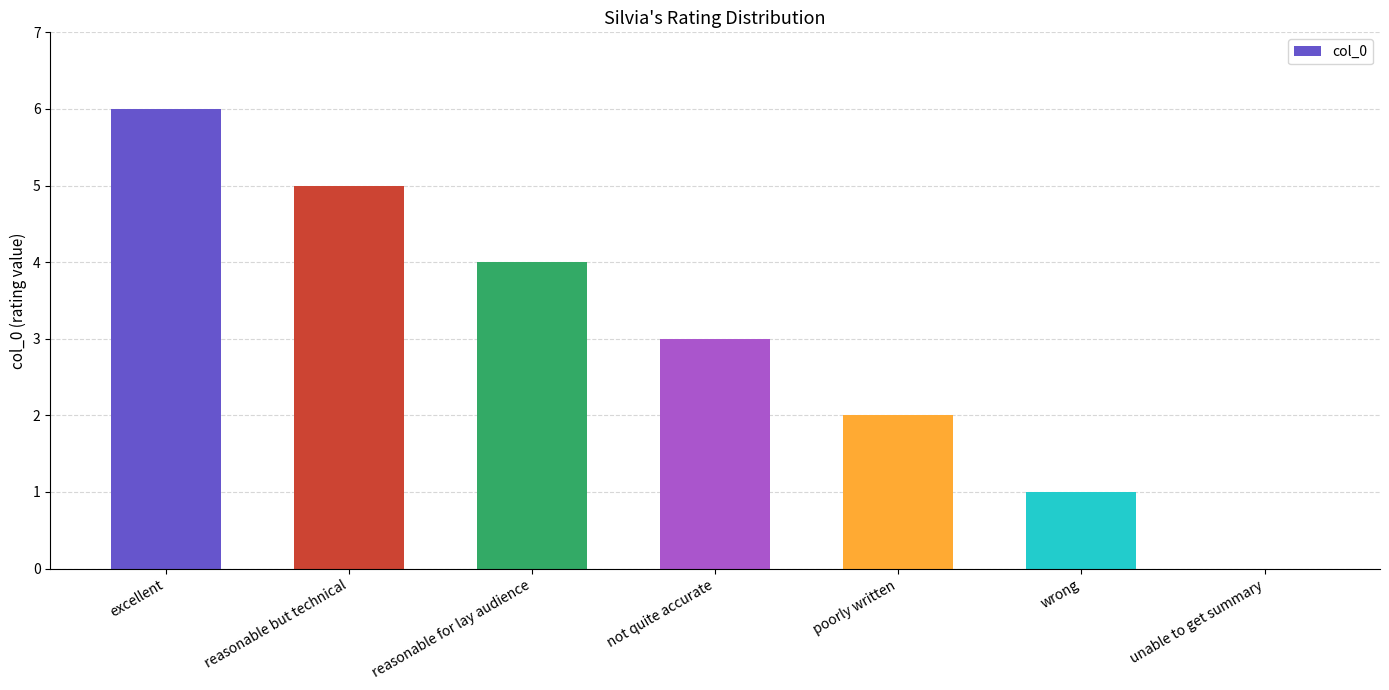

True or false: the data shows 6 at excellent.

True